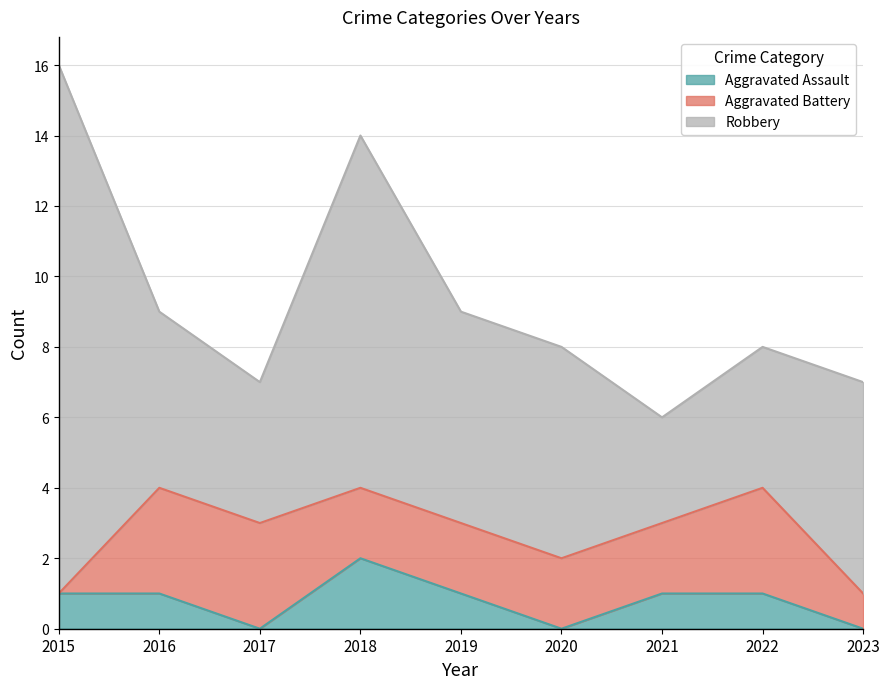

Is it true that Aggravated Assault equals 1 at 2019?

True